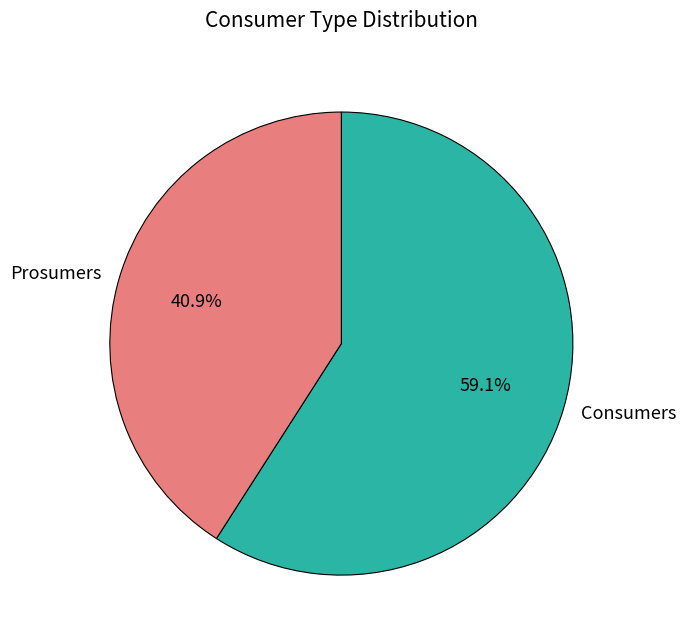

To the nearest percent, what percentage of the pie is Consumers?

59%